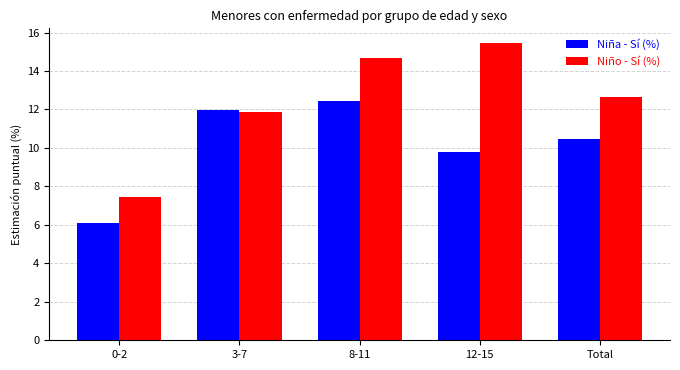

At which category does the chart reach its minimum across all series?

0-2